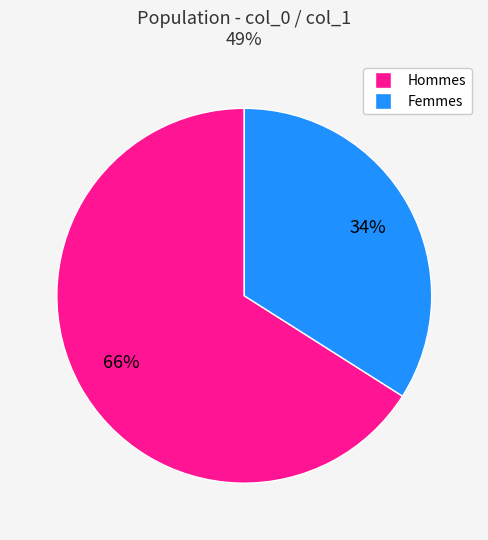

To the nearest percent, what is the difference between the largest and smallest slice percentages?

32%